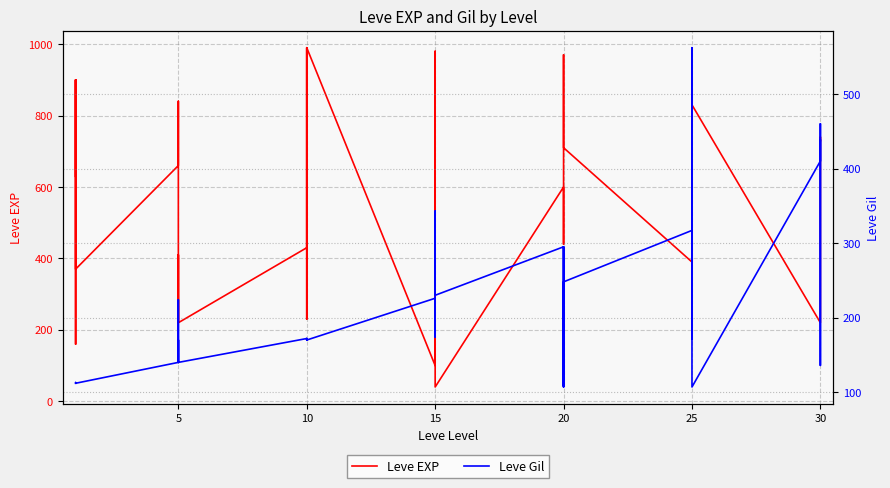

What is the value of the Leve Gil point at the 13th from the left?

172